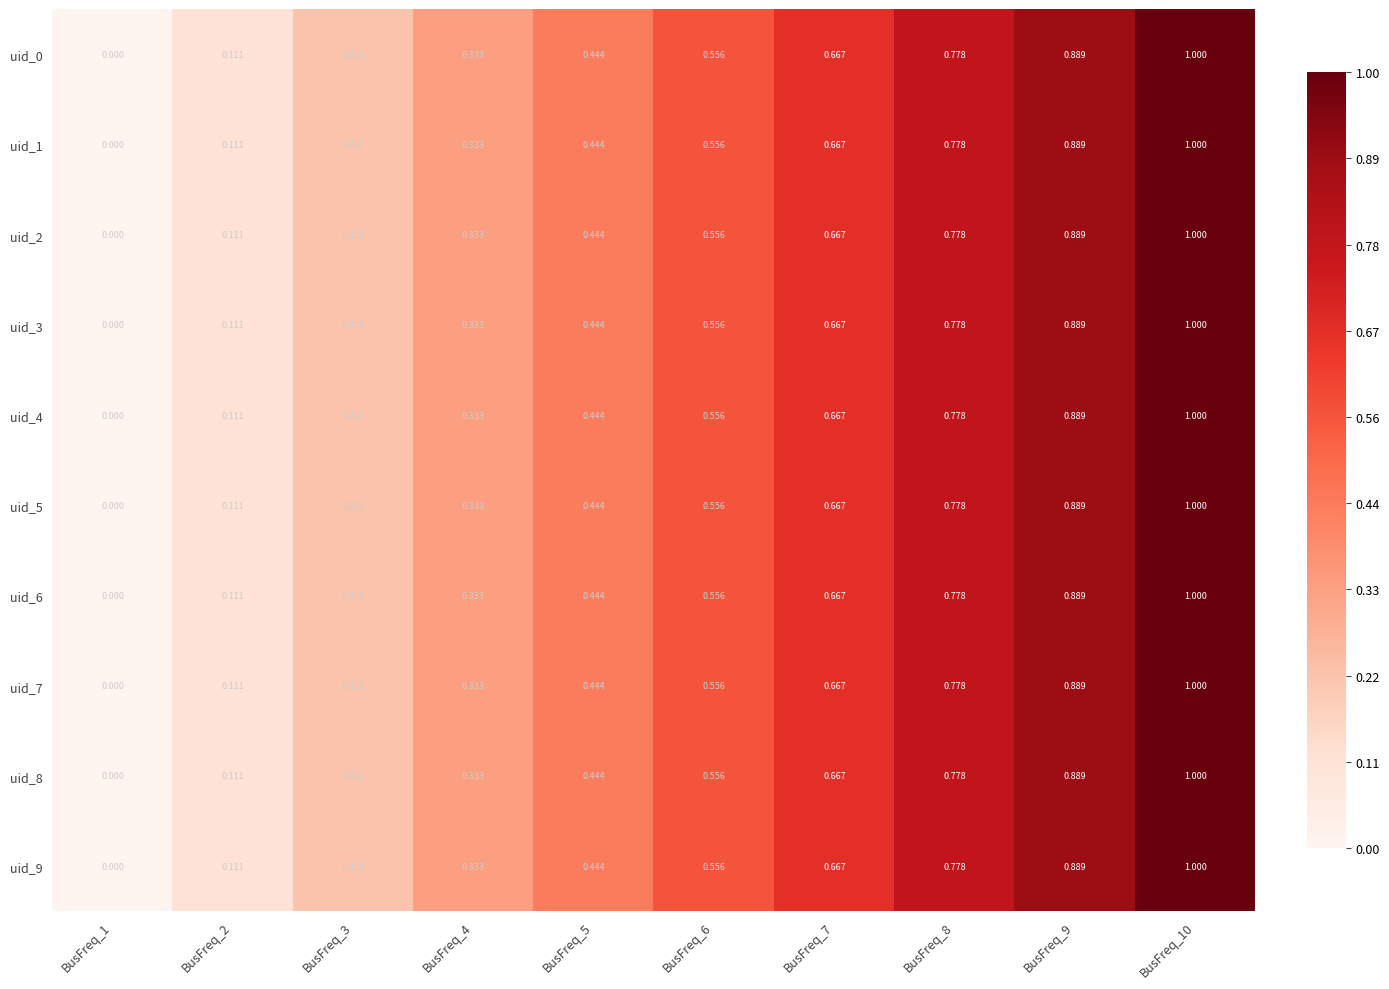

Is the value of uid_8 at BusFreq_6 greater than the value of uid_7 at BusFreq_2?

Yes